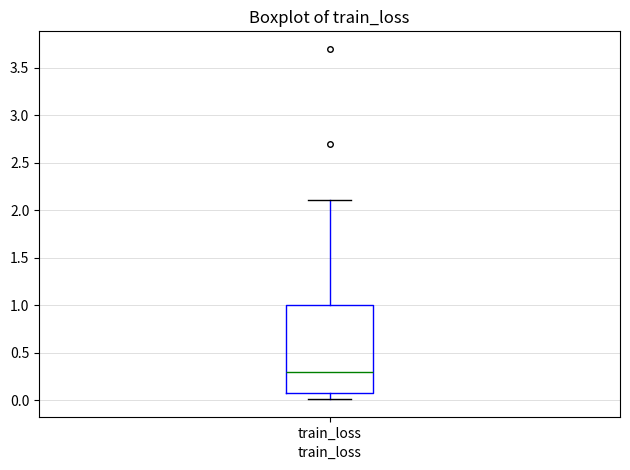

Transcribe this box plot: give where the median line is, the range the box spans, and where the two whiskers end, as read against the y-axis. The values are not printed on the chart, so give them approximately, as read against the axis.

median 0.30, box 0.05 to 1.00, whiskers 0.00 to 2.10